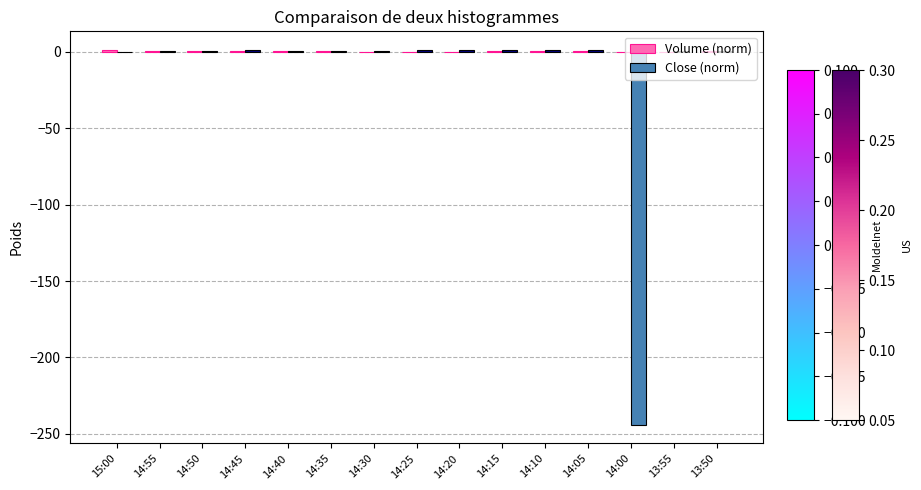

What is the greatest value displayed?

1.0